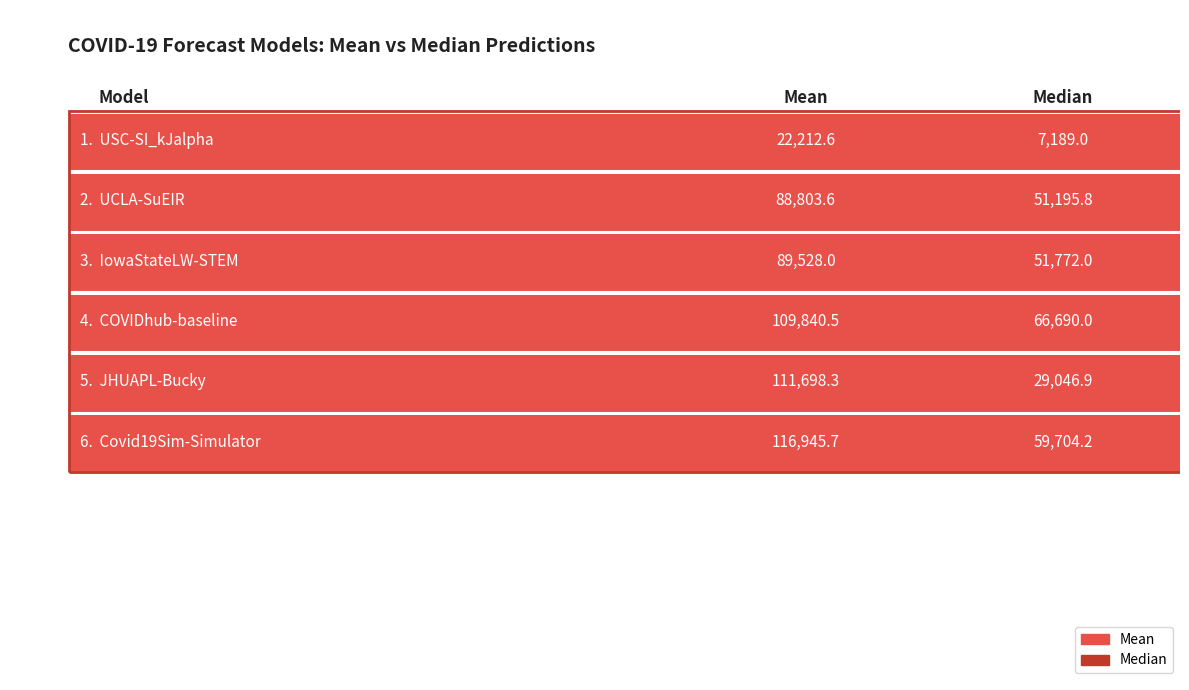

The mean series shows 89528.0 at −0.02. True or false?

True